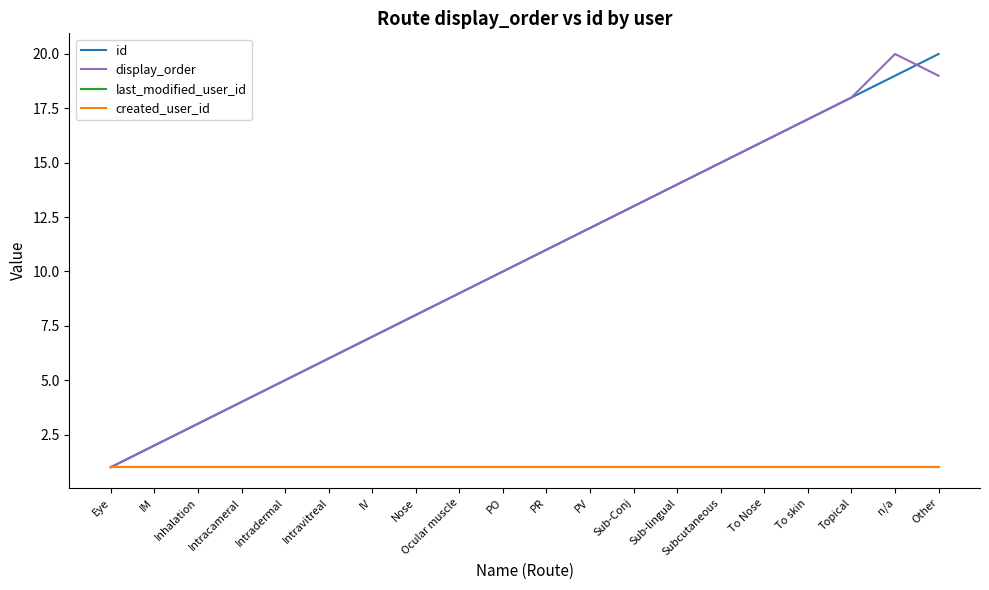

Rank the categories by id value from highest to lowest.

Other, n/a, Topical, To skin, To Nose, Subcutaneous, Sub-lingual, Sub-Conj, PV, PR, PO, Ocular muscle, Nose, IV, Intravitreal, Intradermal, Intracameral, Inhalation, IM, Eye